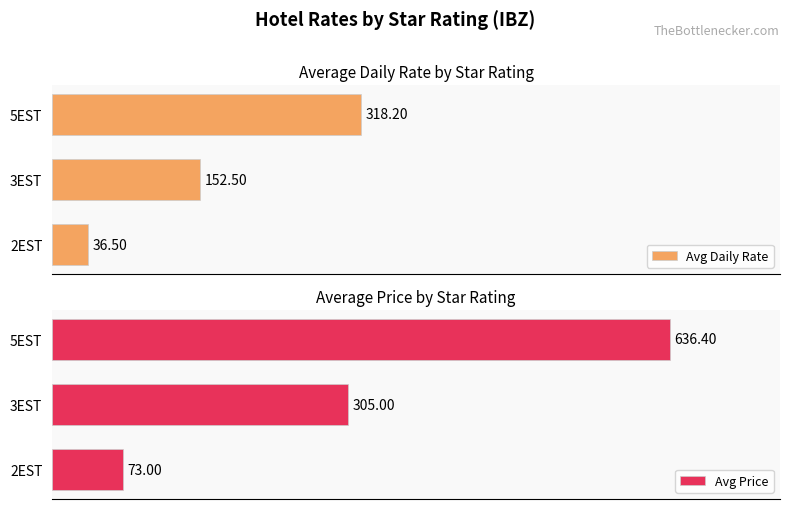

What are all the series names shown in the legend?

Avg Daily Rate, Avg Price